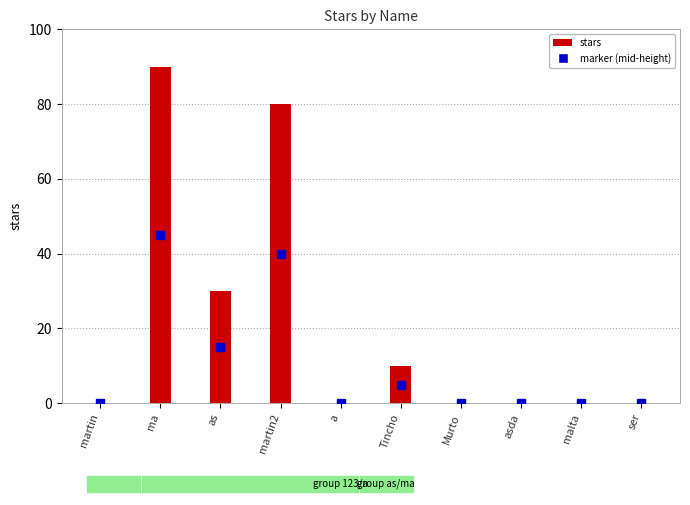

What value does the data have at ma, to the nearest 5?

90